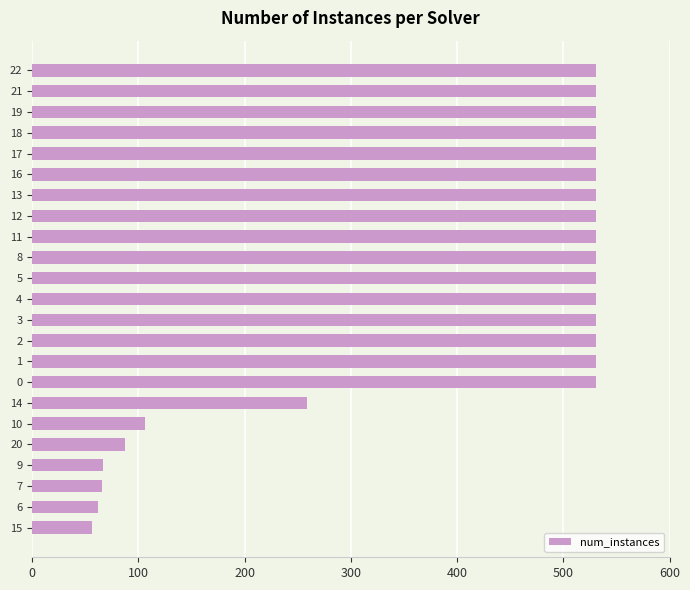

Approximately how many times larger is the value at 11 compared to 2?

1.0